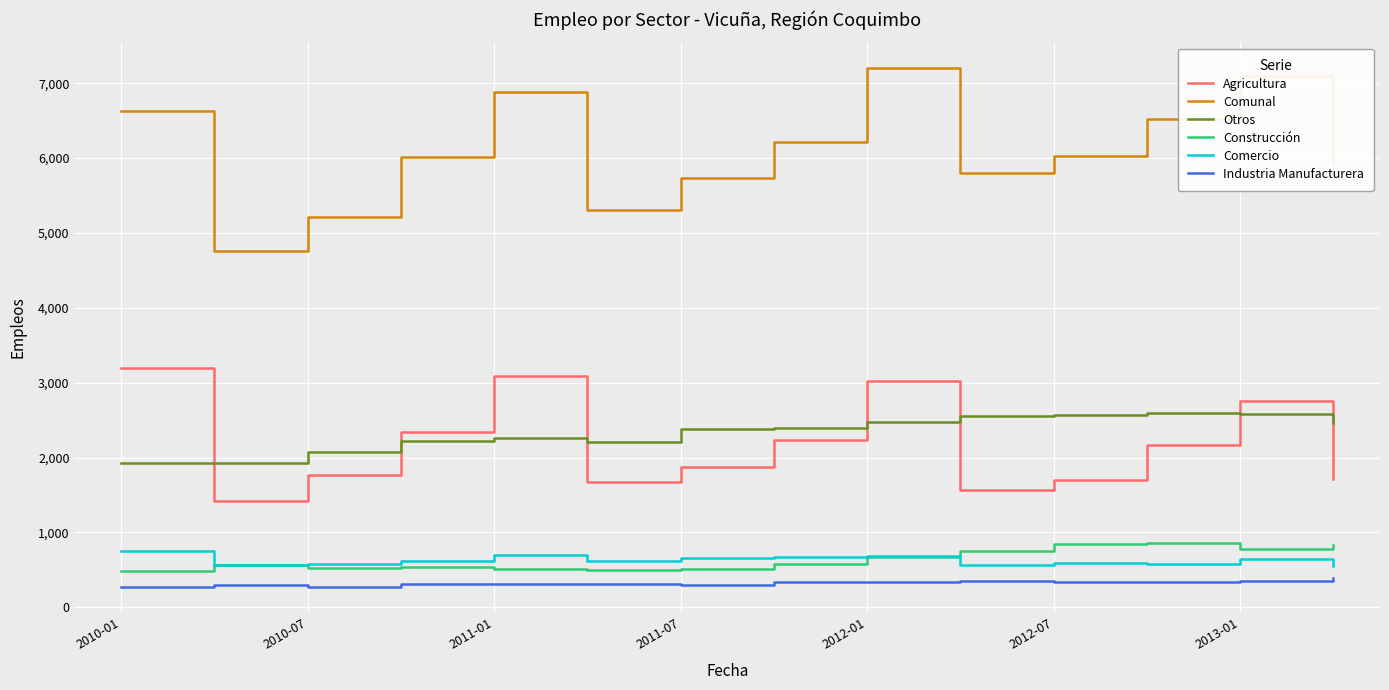

What is the minimum value shown in the chart?

275